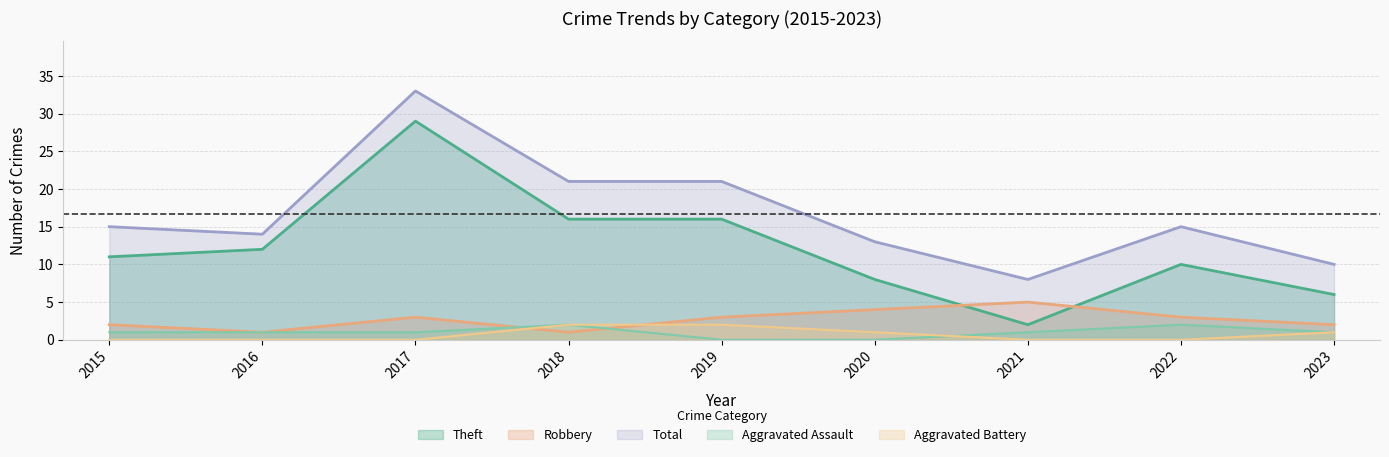

How many data points in Total are above 15?

3